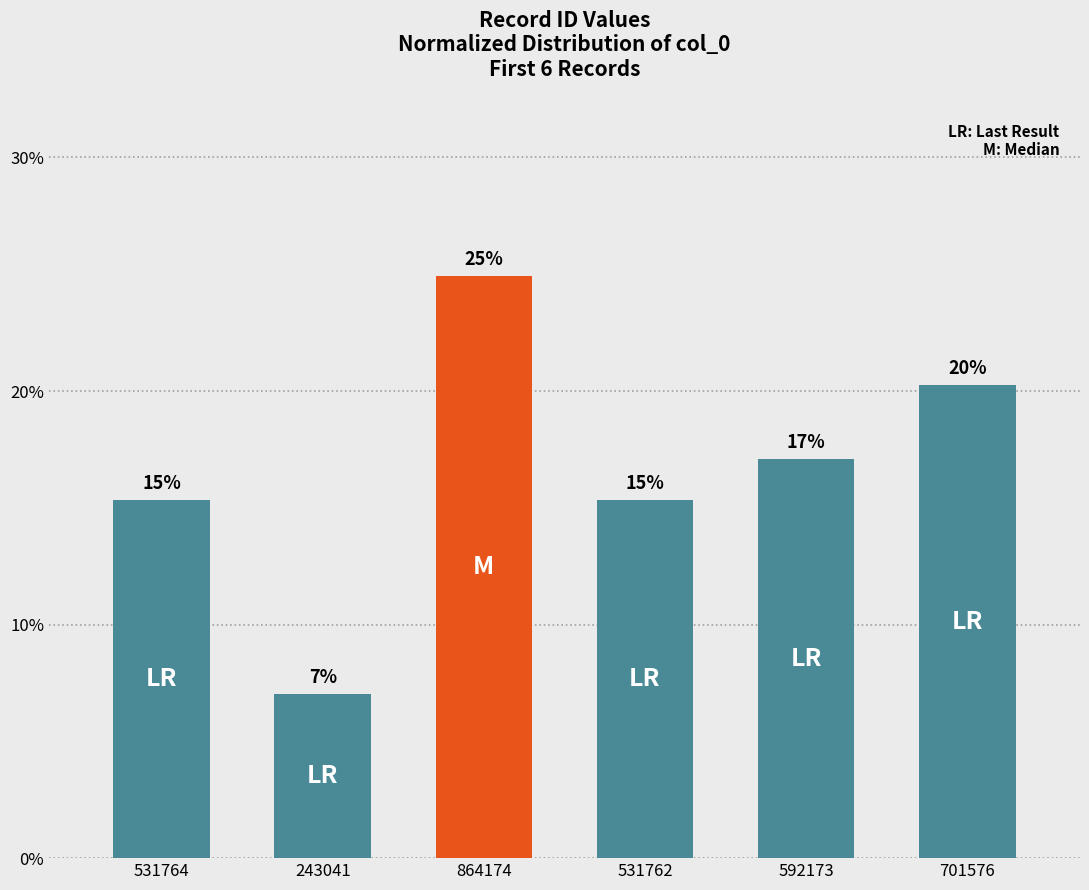

Are the bars grouped side by side (vs. stacked)?

No